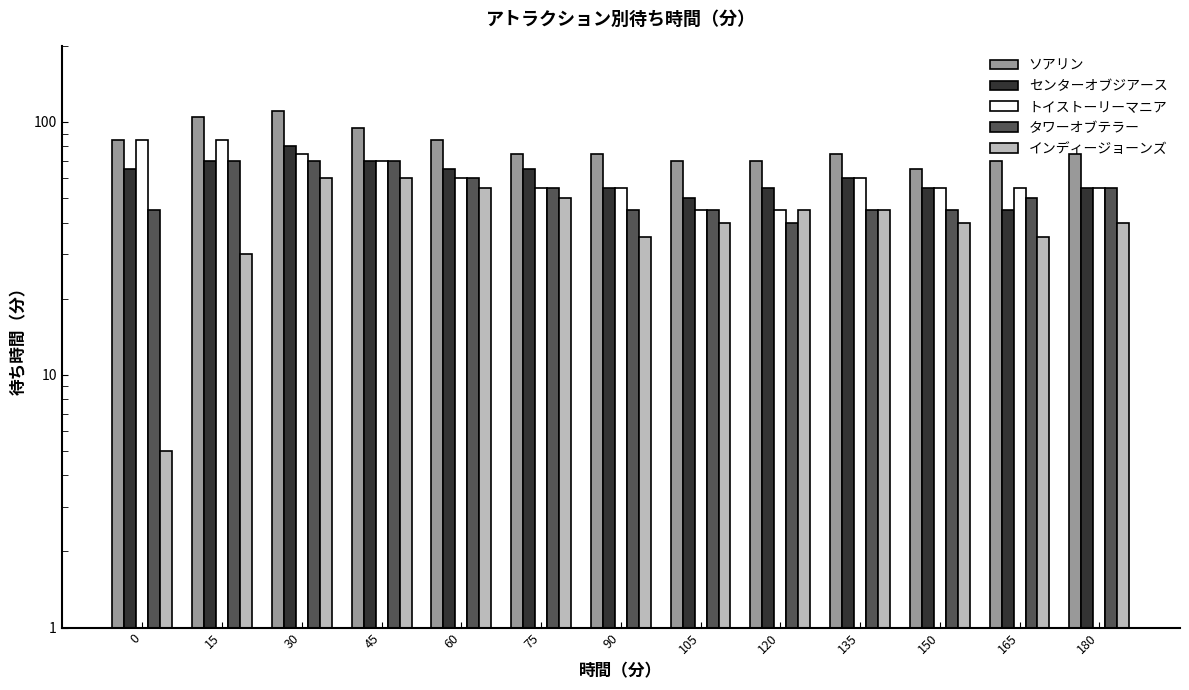

What is the average value of the センターオブジアース series?

61